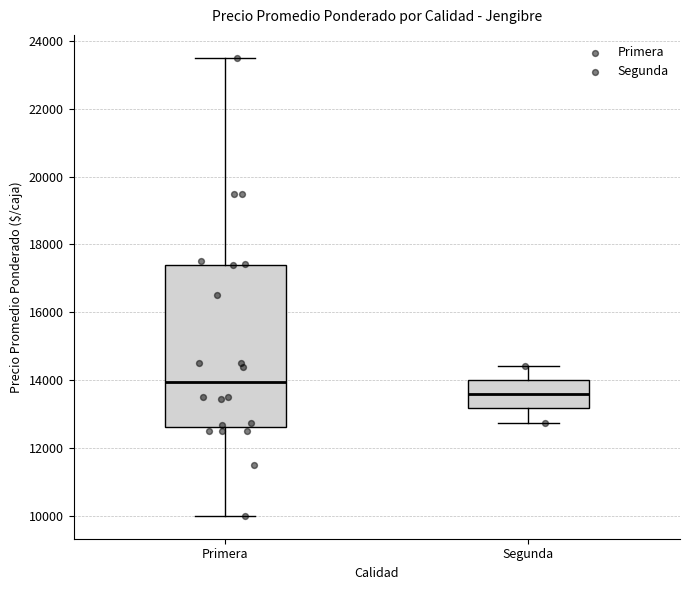

Reading left to right, read every box against the y-axis: the position of its median line, the range the box covers, and the ends of its whiskers. The values are not printed on the chart, so give them approximately, as read against the axis.

Primera: median 14000, box 12600 to 17400, whiskers 10000 to 23600
Segunda: median 13600, box 13200 to 14000, whiskers 12800 to 14400